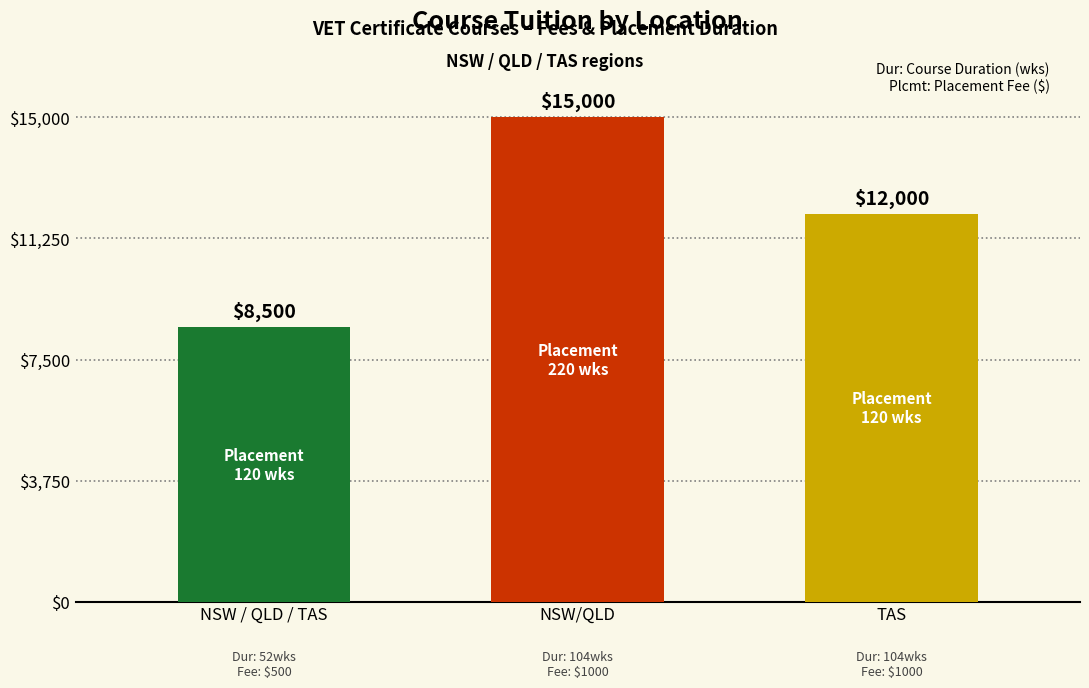

What is the difference between the maximum and second lowest values?

20.0